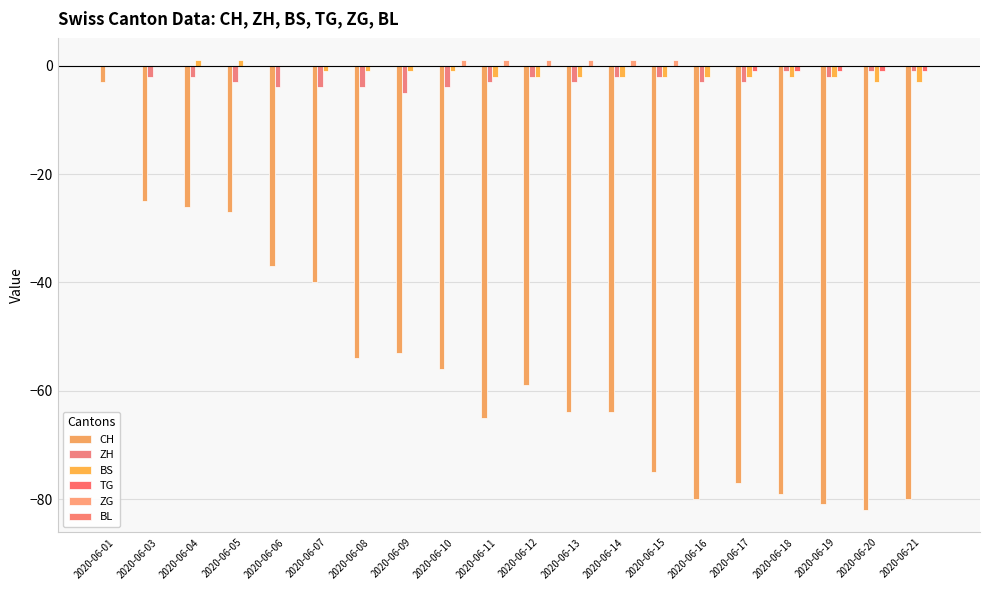

How many data points does each series have?

20